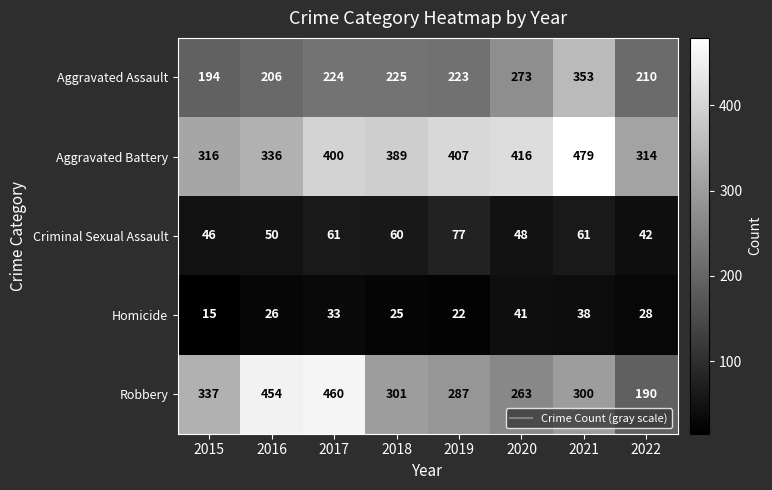

How many data points does each series have?

8